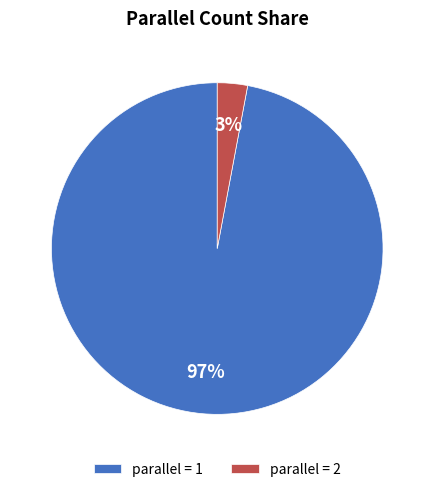

How many segments does this pie chart have?

2